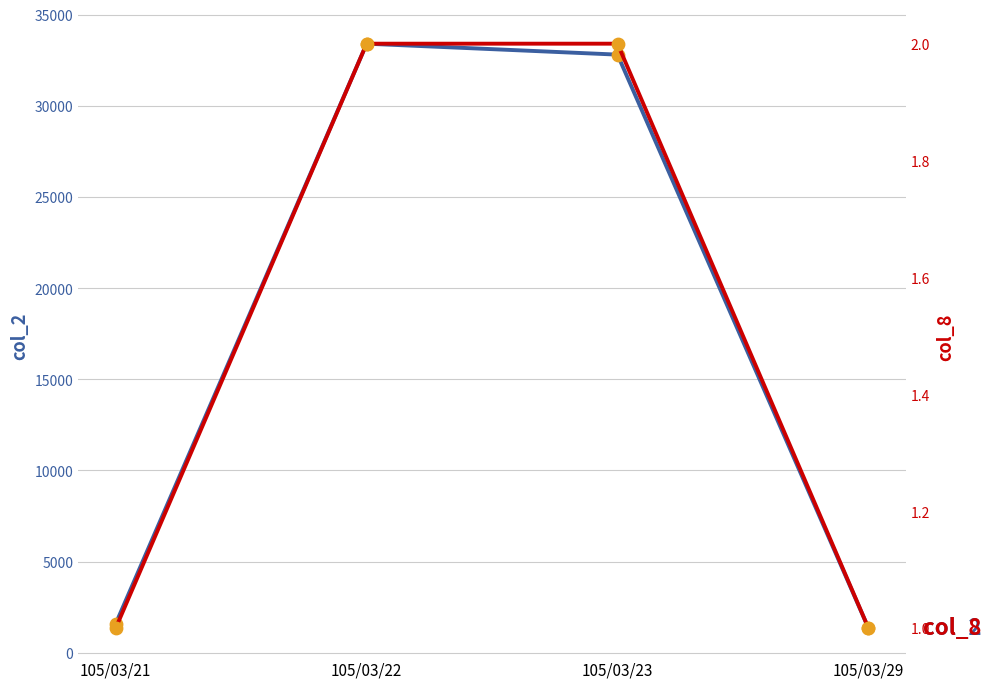

Is the value of col_8 at 105/03/21 greater than the value of col_2 at 105/03/29?

No